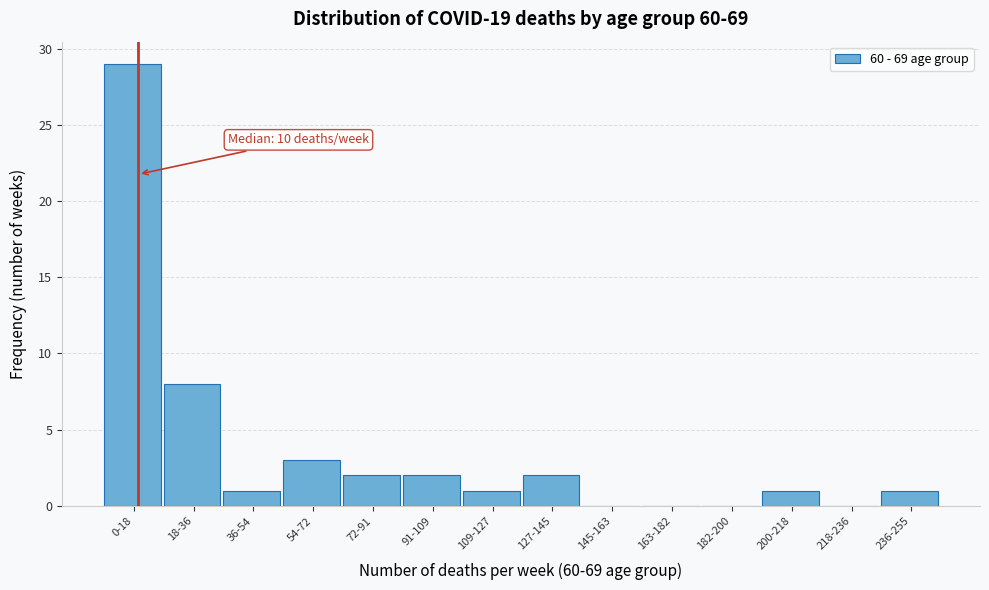

Reading left to right, what are all the values shown in this chart?

0-18=29	18-36=8	36-54=1	54-72=3	72-91=2	91-109=2	109-127=1	127-145=2	145-163=0	163-182=0	182-200=0	200-218=1	218-236=0	236-255=1